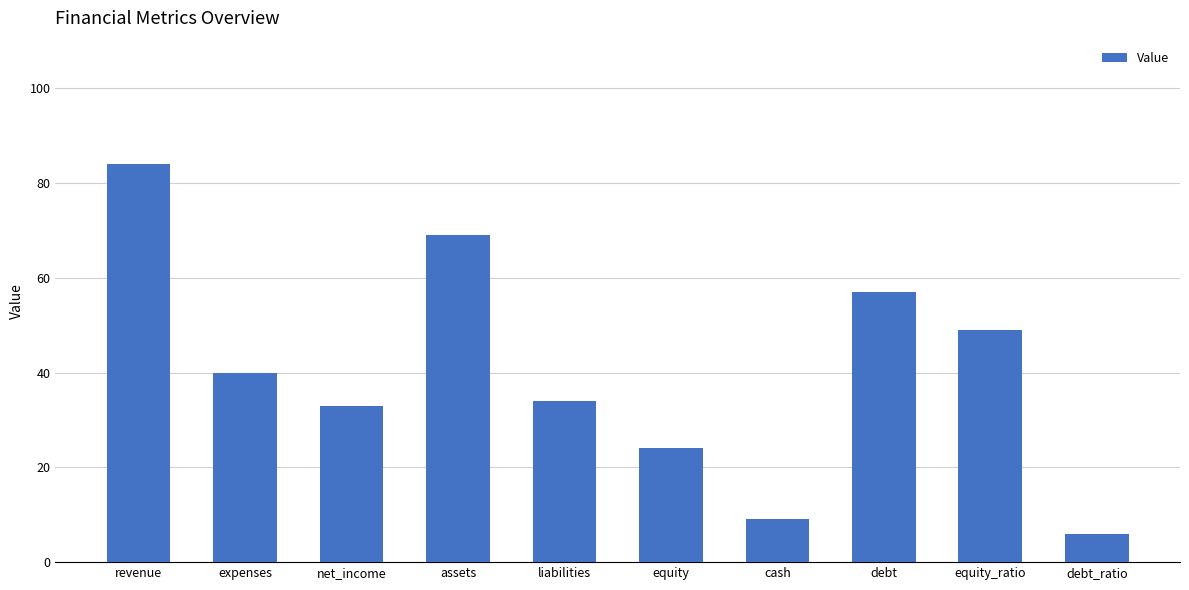

Rank the categories by value from highest to lowest.

revenue, assets, debt, equity_ratio, expenses, liabilities, net_income, equity, cash, debt_ratio